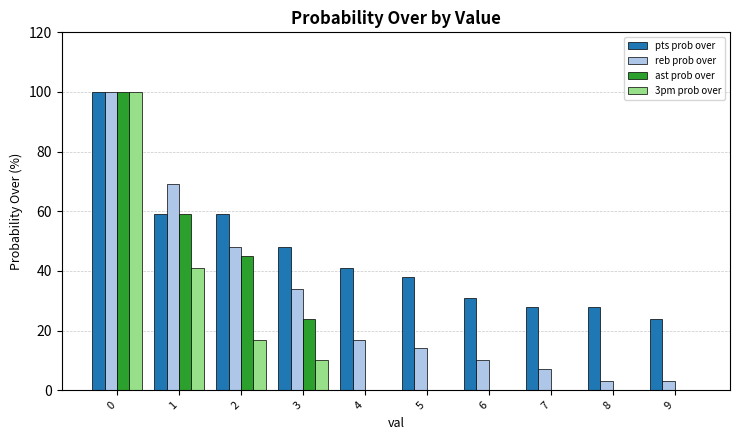

Are the bars grouped side by side (vs. stacked)?

Yes